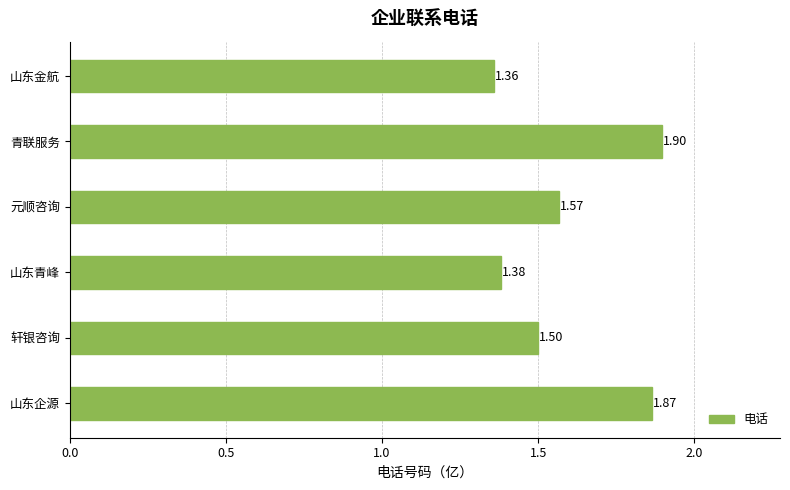

At which category does the chart reach its peak across all series?

青联服务